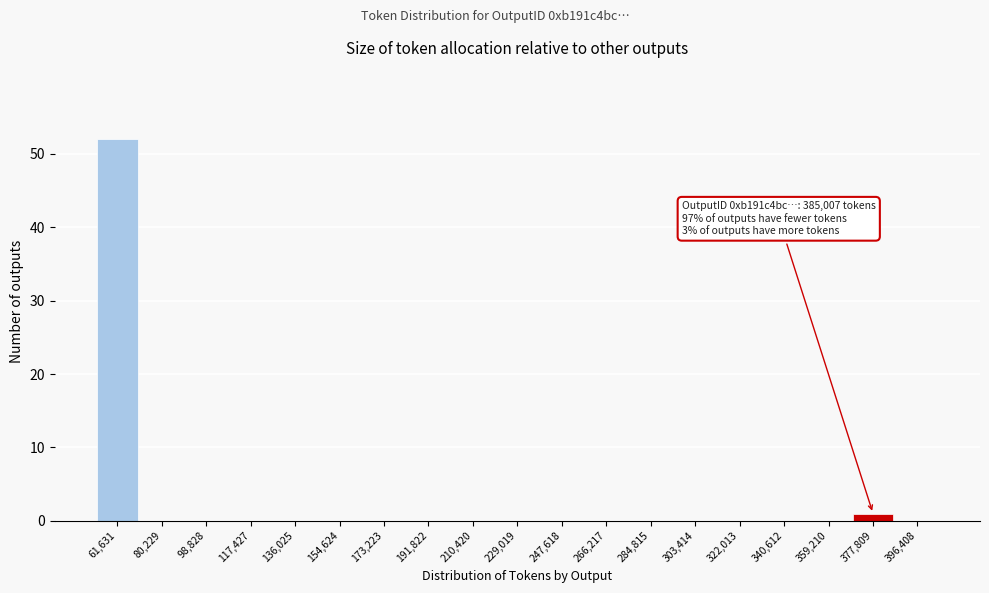

Reading left to right, extract all data points from this chart.

61,631=52	80,229=0	98,828=0	117,427=0	136,025=0	154,624=0	173,223=0	191,822=0	210,420=0	229,019=0	247,618=0	266,217=0	284,815=0	303,414=0	322,013=0	340,612=0	359,210=0	377,809=1	396,408=0